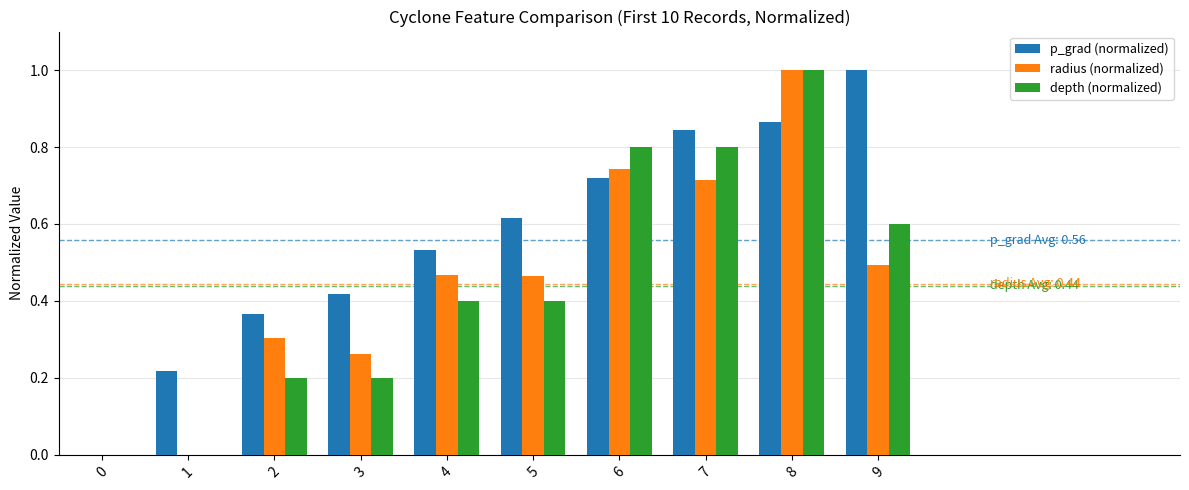

Is it true that depth (normalized) equals 0.0 at 1?

True